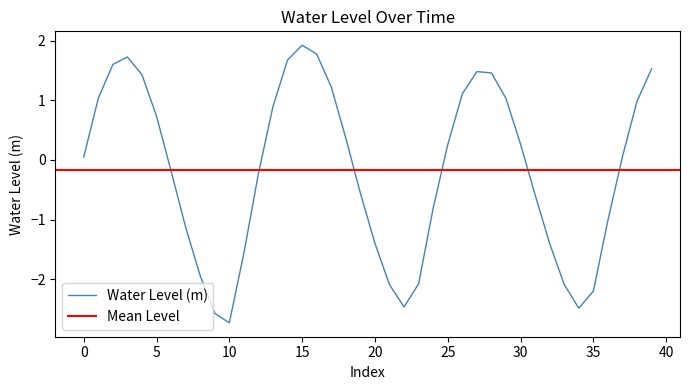

At which label does Water Level (m) reach its minimum?

10